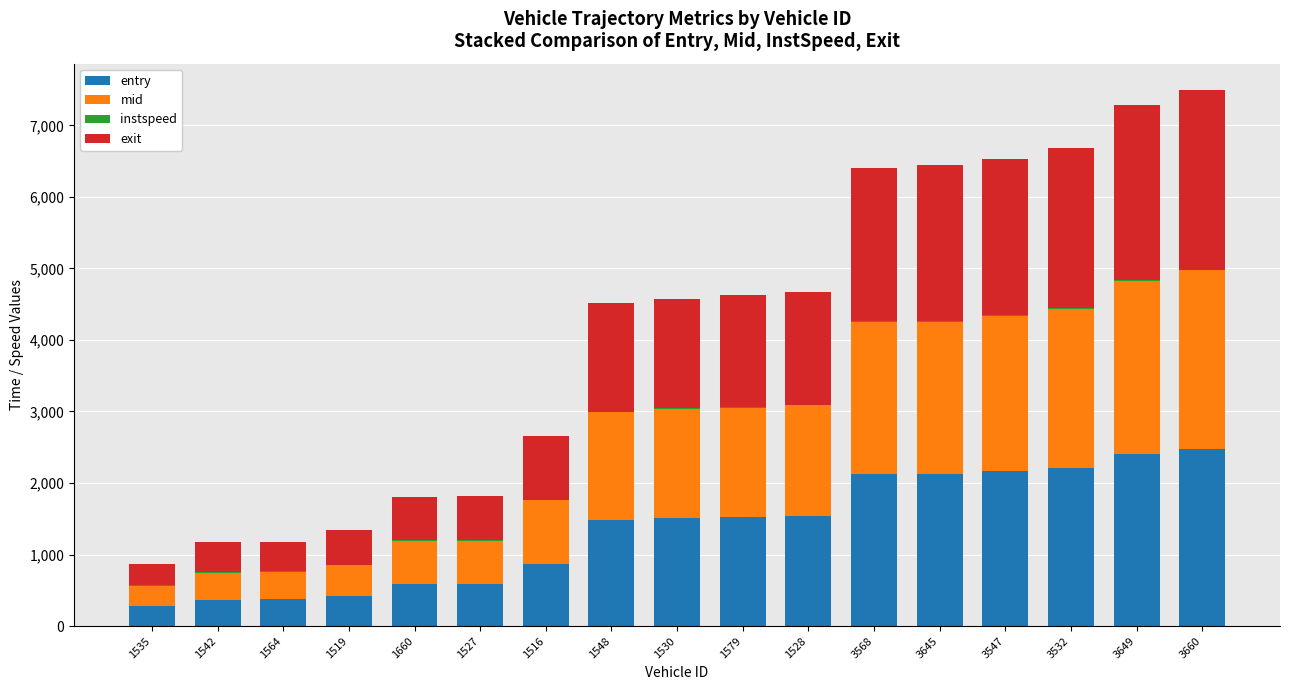

What is the sum of all entry values?

23045.4